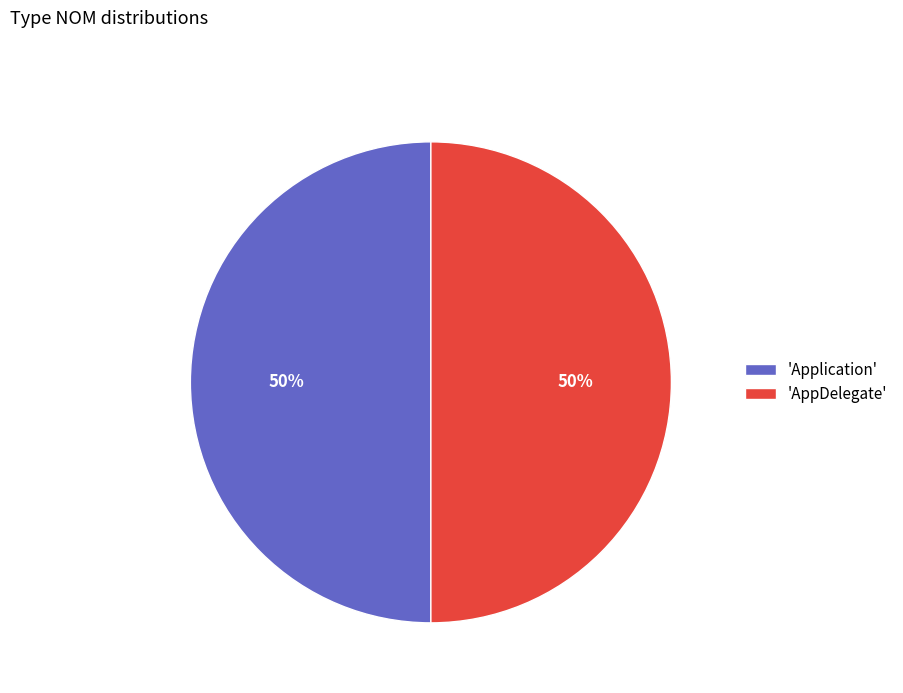

Combined, do 'AppDelegate' and 'Application' account for over 50%?

Yes